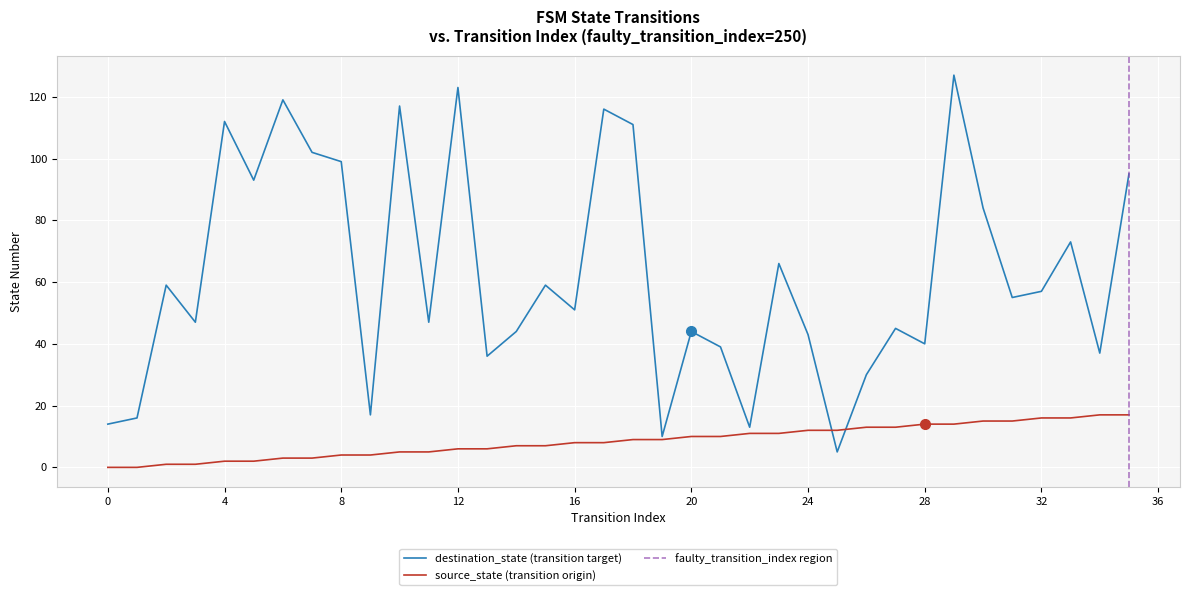

What is the sum of the destination_state values at 32 and 20?

101